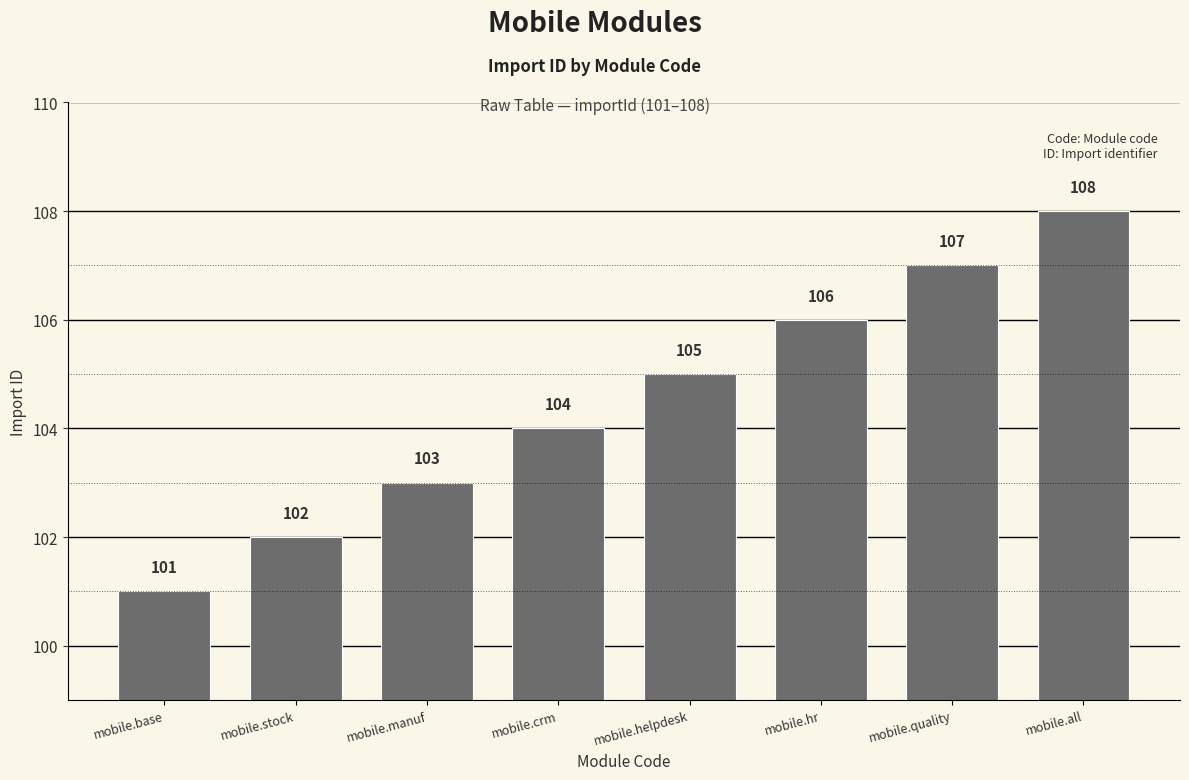

What is the smallest value displayed?

101